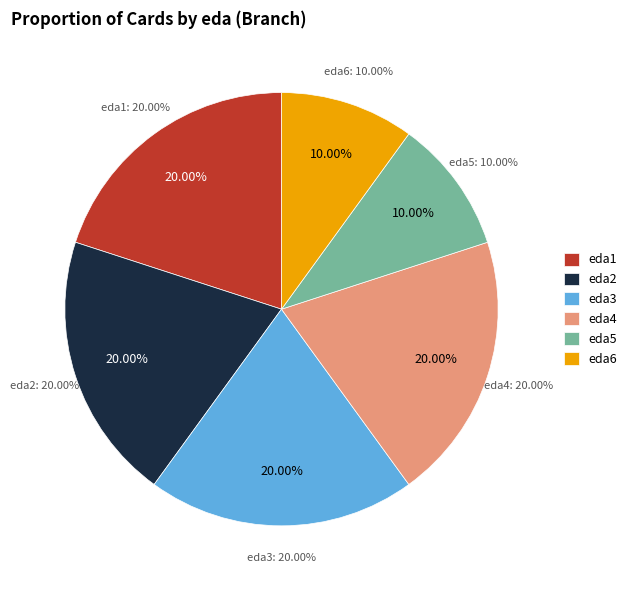

How many slices are in this pie chart?

6